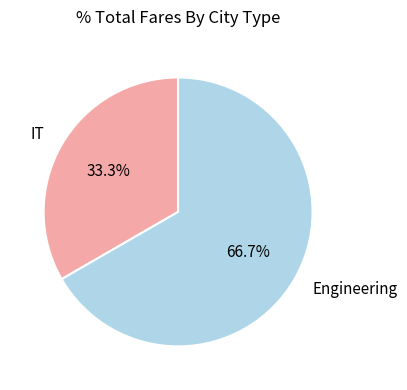

Rank the categories by value from lowest to highest.

IT, Engineering